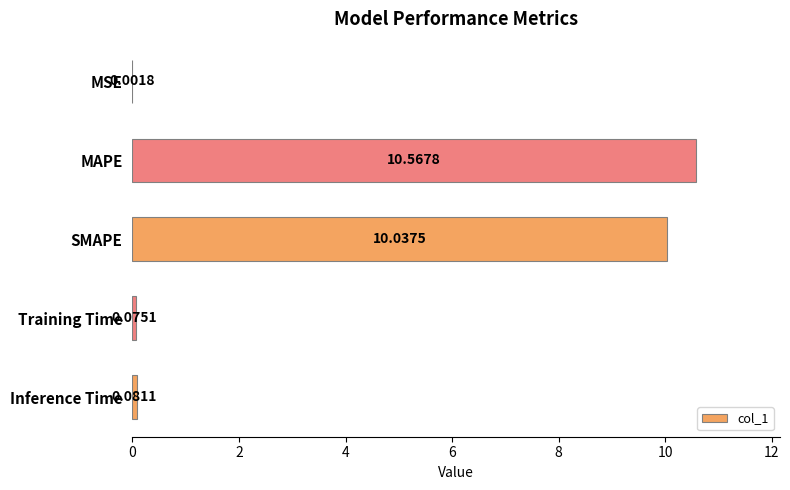

At which label is the value closest to 5?

Inference Time